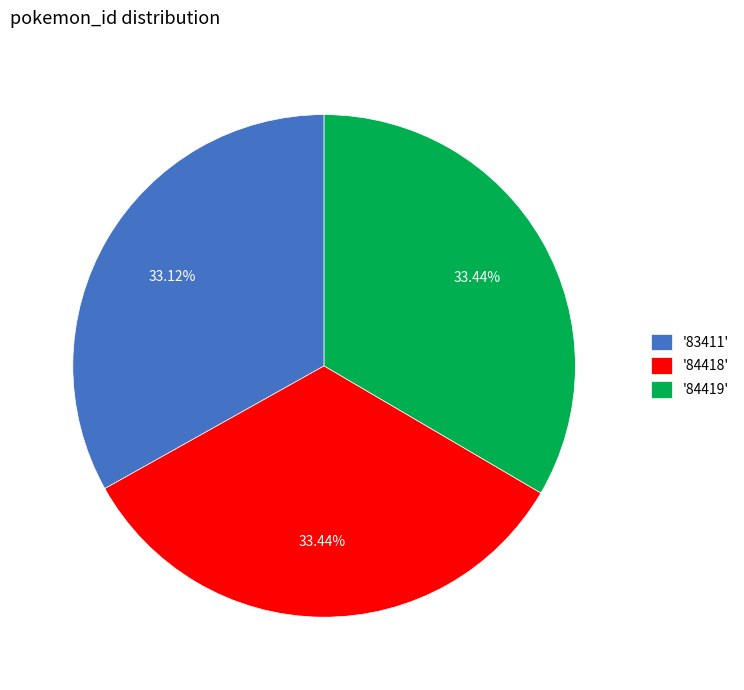

Is '84419' the majority of the pie?

No